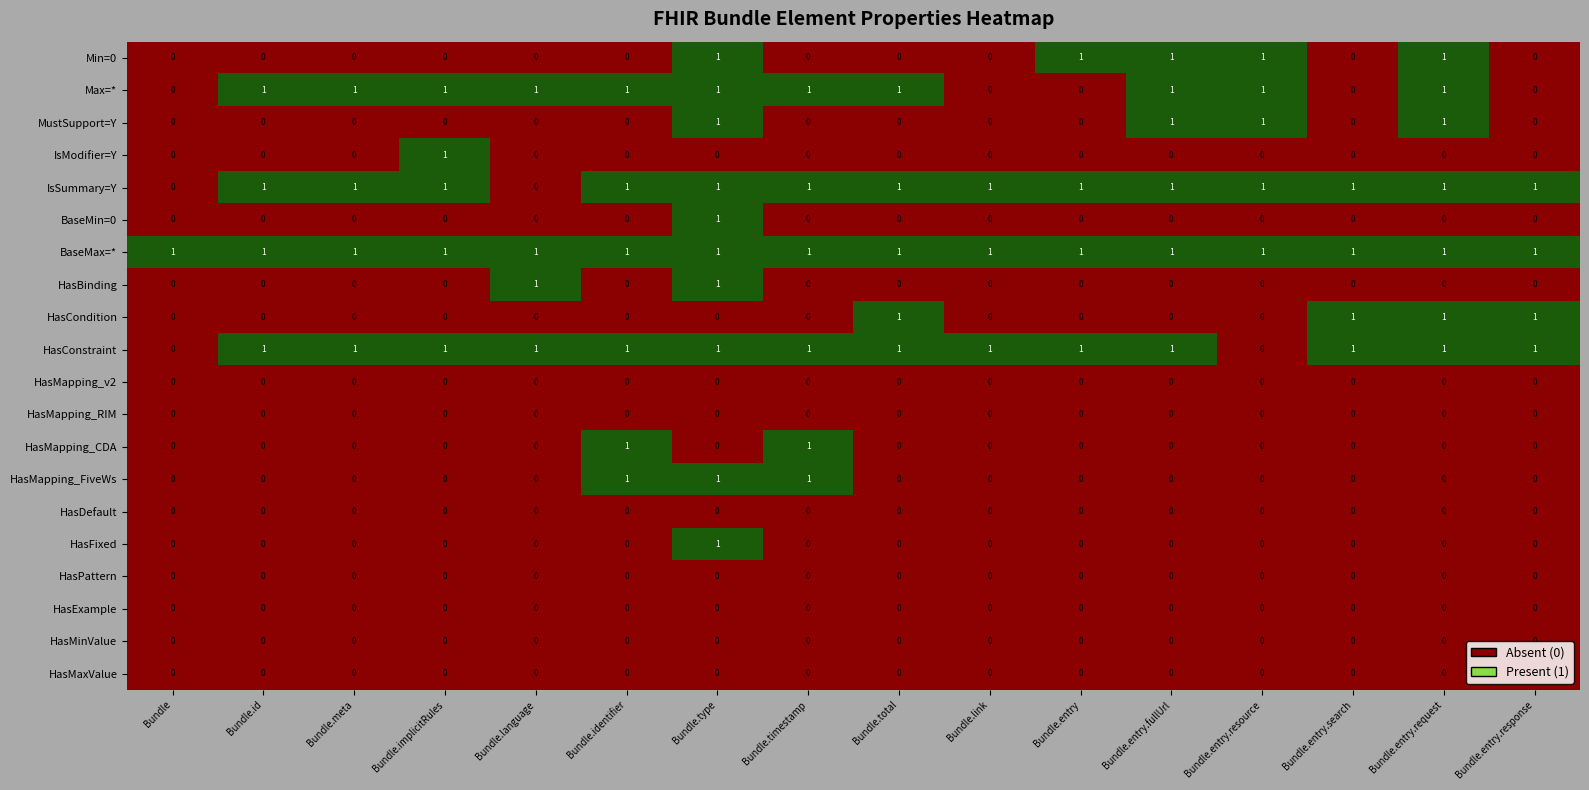

The value of IsSummary=Y at Bundle.entry.search is 2. True or false?

False